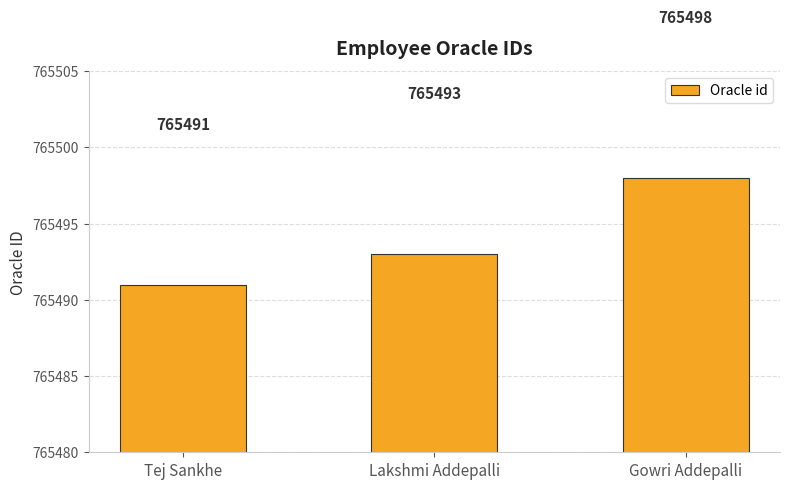

Rank the categories by value from highest to lowest.

Gowri Addepalli, Lakshmi Addepalli, Tej Sankhe